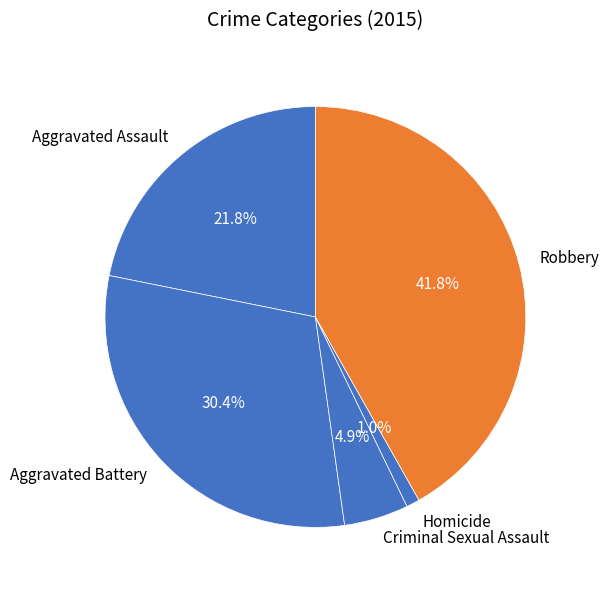

Which has a higher value, Robbery or Aggravated Assault?

Robbery